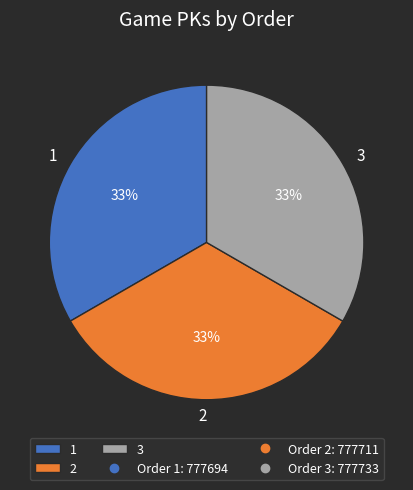

Does any single category account for the majority?

No